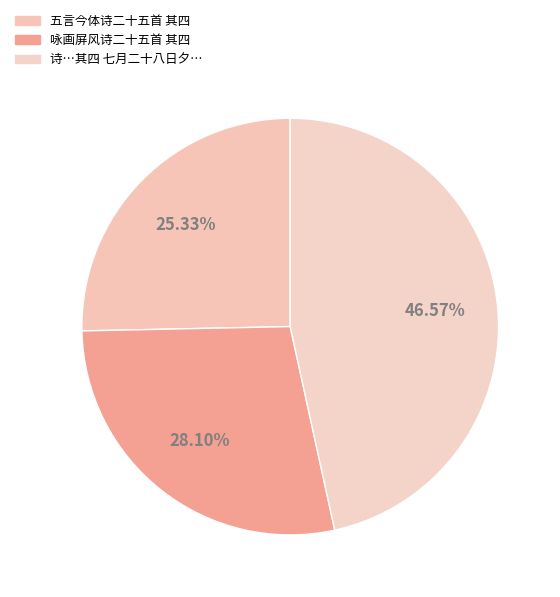

Count the number of slices in the pie.

3